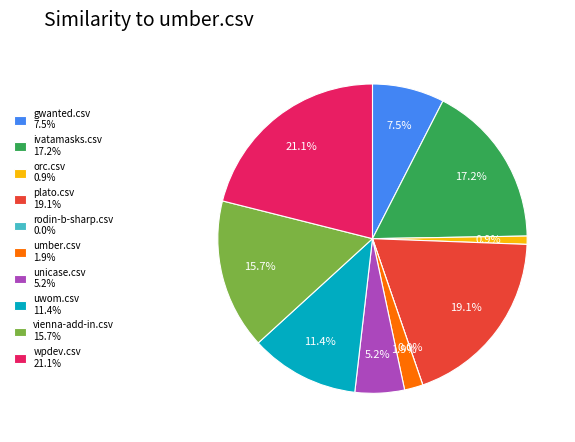

Is ivatamasks.csv the majority of the pie?

No